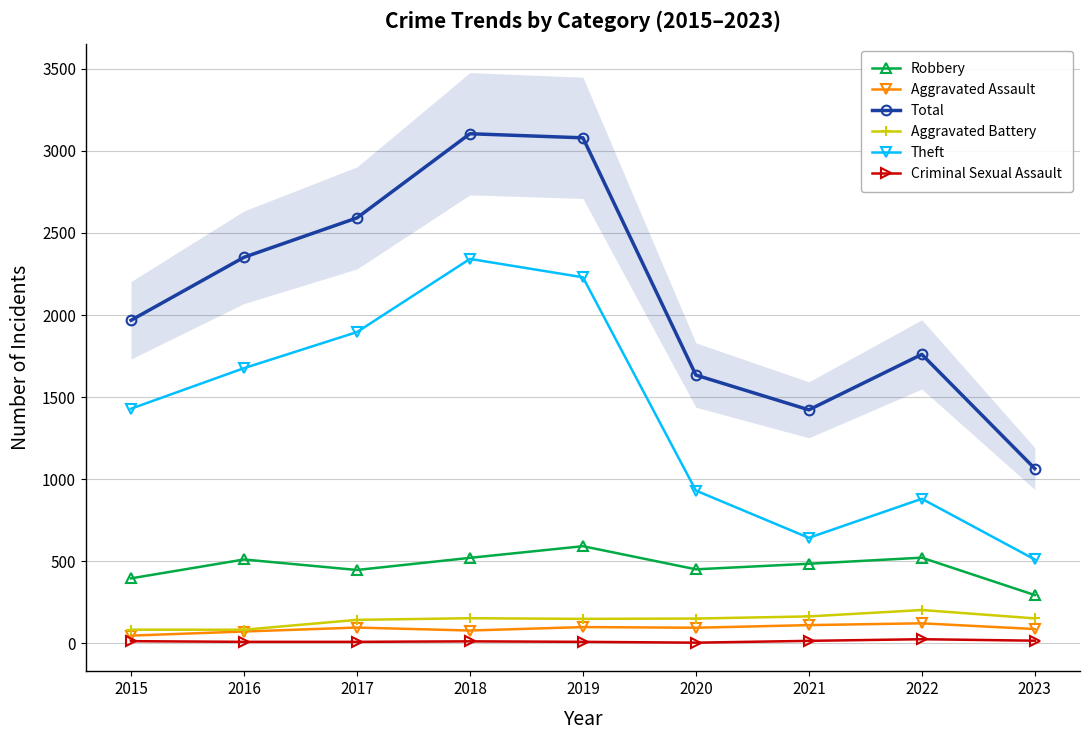

List the series in order of their peak value, lowest first.

Criminal Sexual Assault, Aggravated Assault, Aggravated Battery, Robbery, Theft, Total